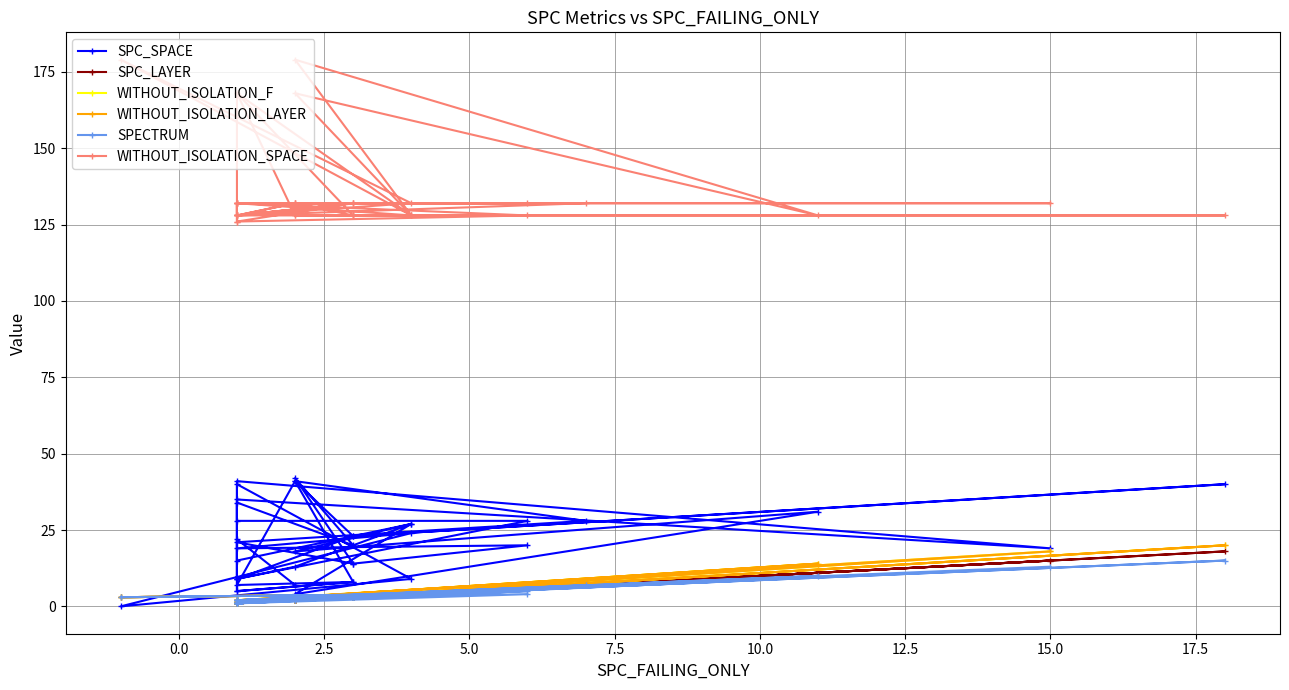

List the series in order of their peak value, highest first.

WITHOUT_ISOLATION_SPACE, SPC_SPACE, WITHOUT_ISOLATION_F, WITHOUT_ISOLATION_LAYER, SPC_LAYER, SPECTRUM